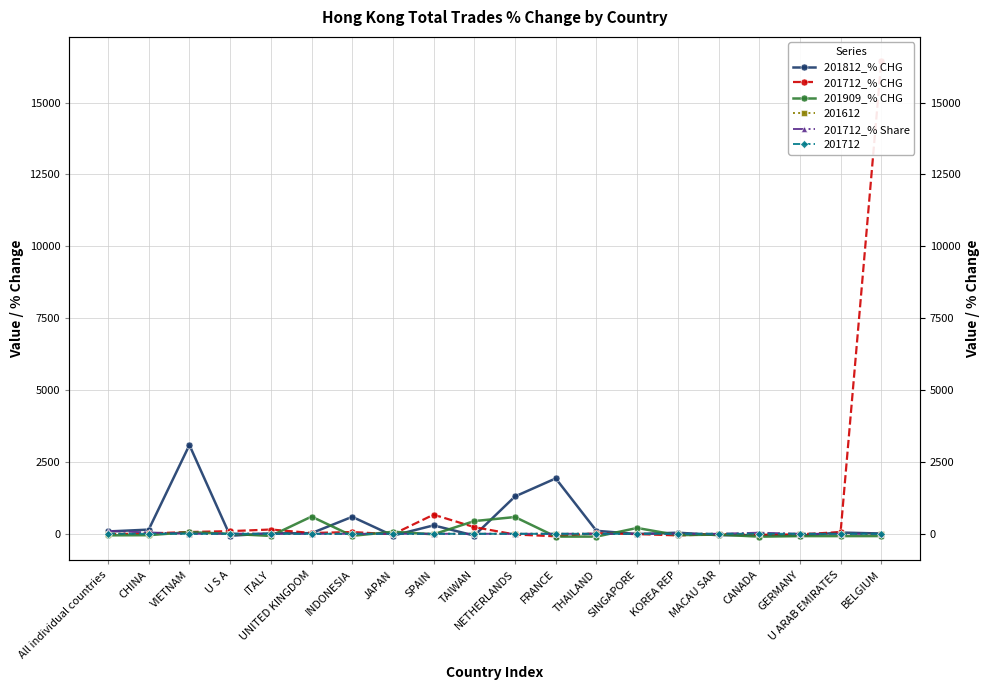

Between which two adjacent categories do 201712_% Share and 201712_% CHG first intersect?

CHINA and VIETNAM